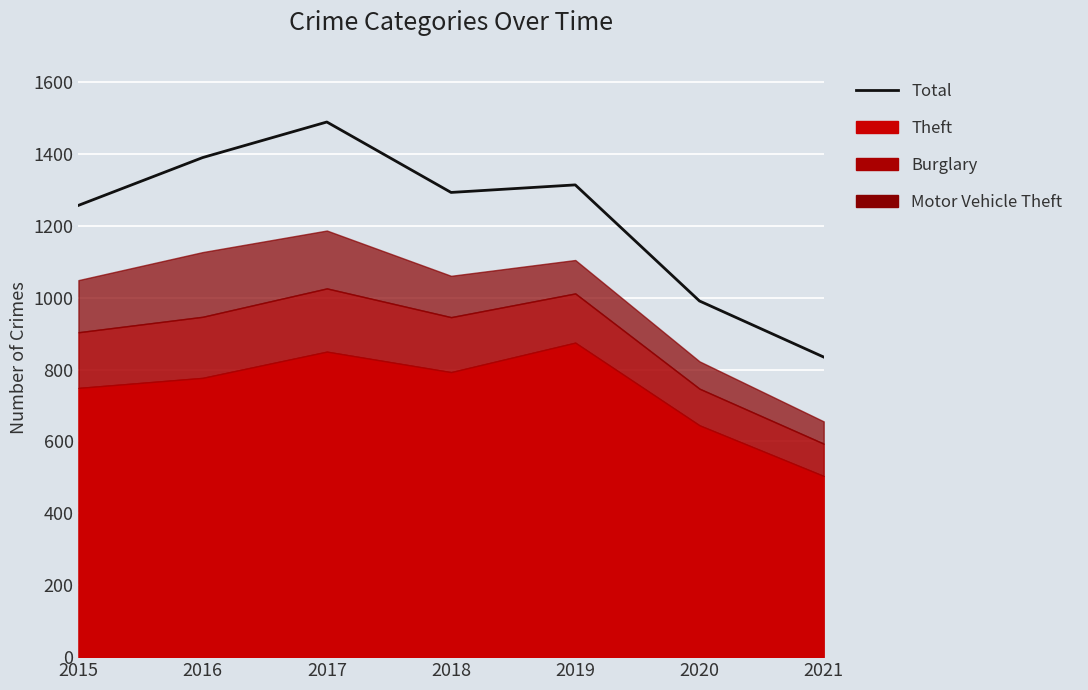

What is the change in value from 2020 to 2021?

-156